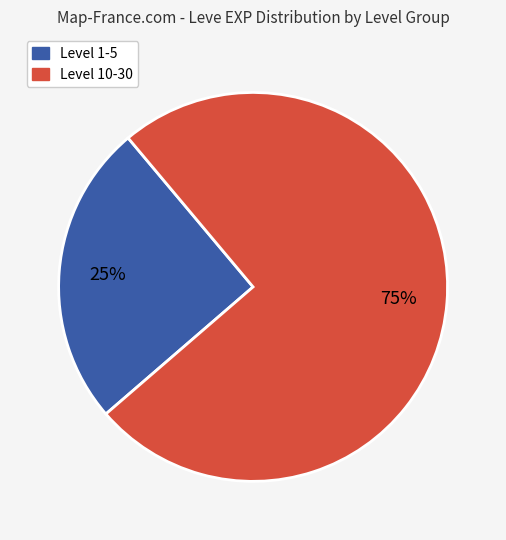

Is there any slice that represents more than half of the pie?

Yes